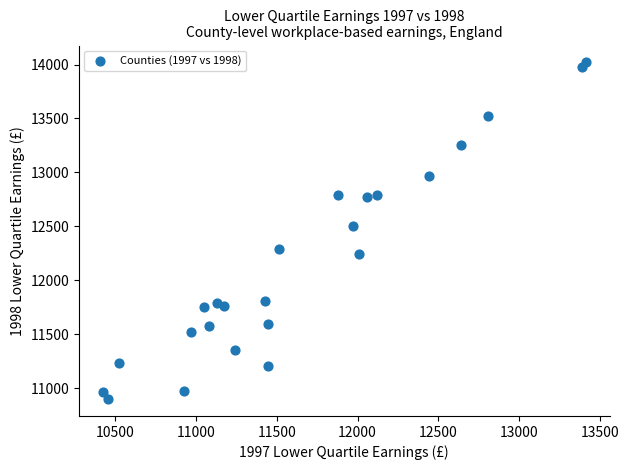

What is the range of X values (max minus min)?

2985